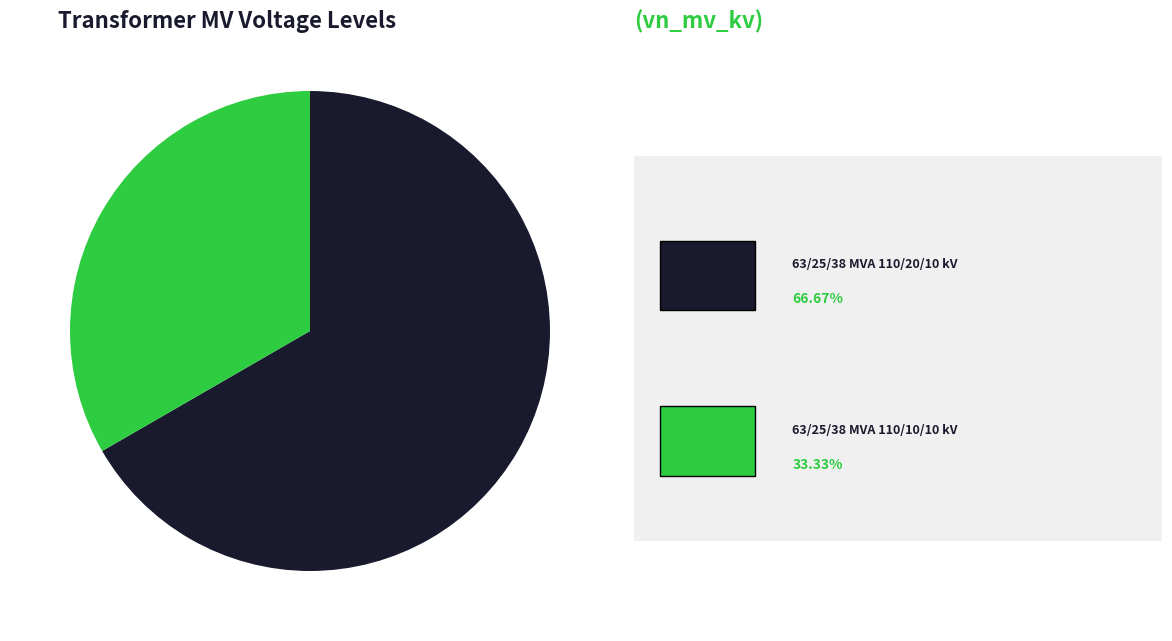

Does any single category account for the majority?

Yes